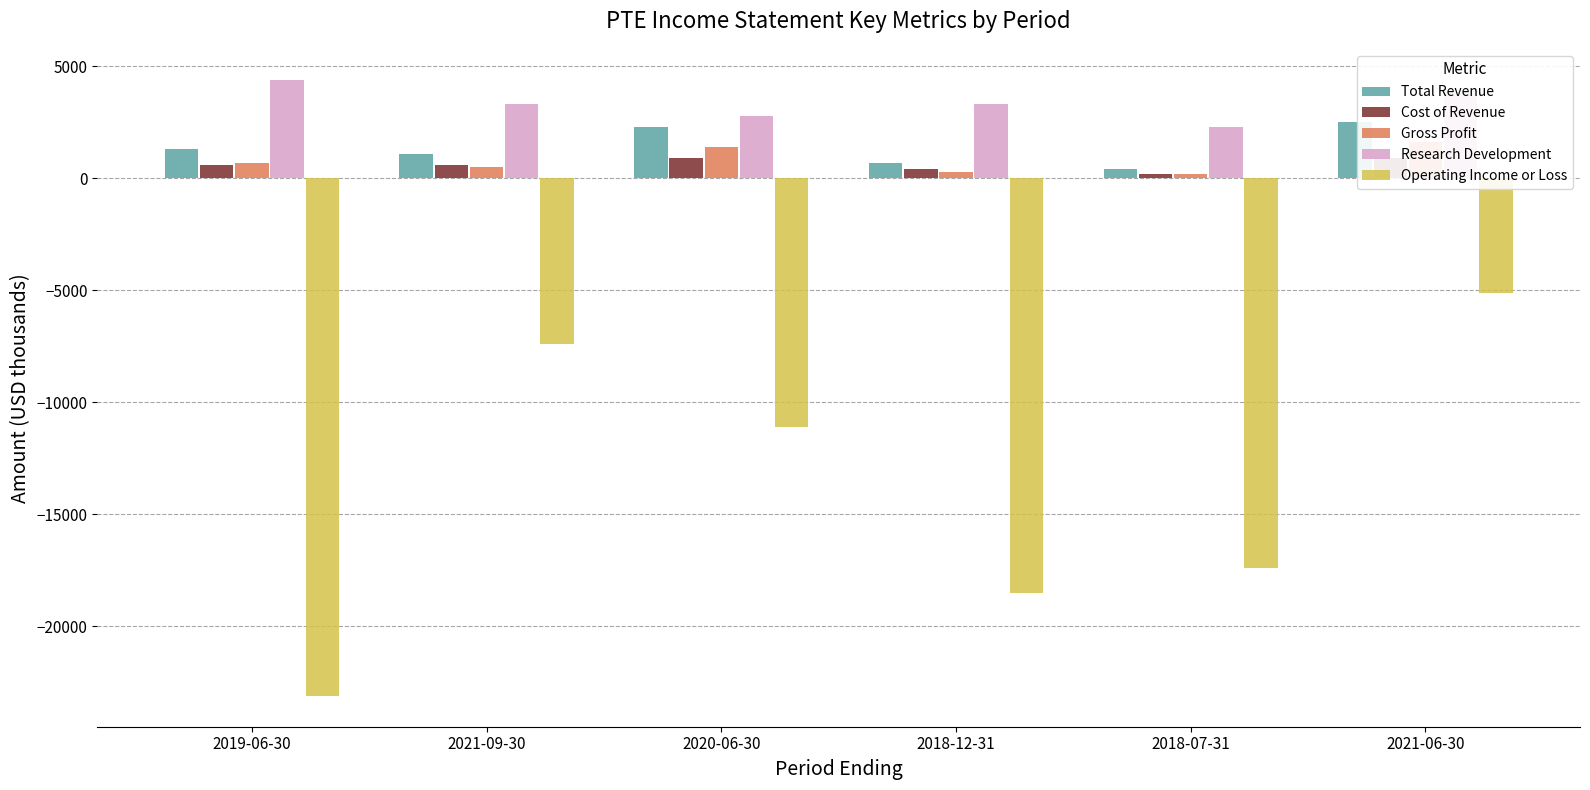

Which category has the highest value in the Cost of Revenue series?

2020-06-30